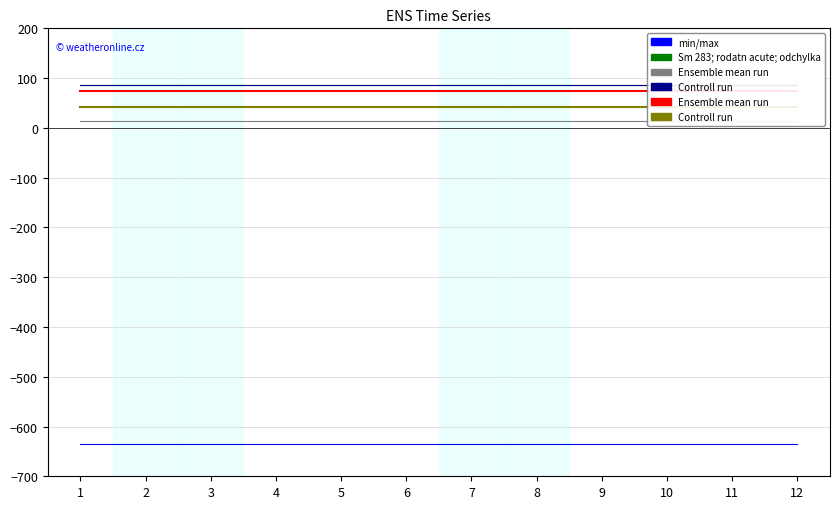

Reading right to left, what are all the values shown in this chart?

A: -635	-635	-635	-635	-635	-635	-635	-635	-635	-635	-635	-635
B: 87	87	87	87	87	87	87	87	87	87	87	87
C: 14	14	14	14	14	14	14	14	14	14	14	14
D: 86	86	86	86	86	86	86	86	86	86	86	86
E: 75	75	75	75	75	75	75	75	75	75	75	75
F: 42	42	42	42	42	42	42	42	42	42	42	42